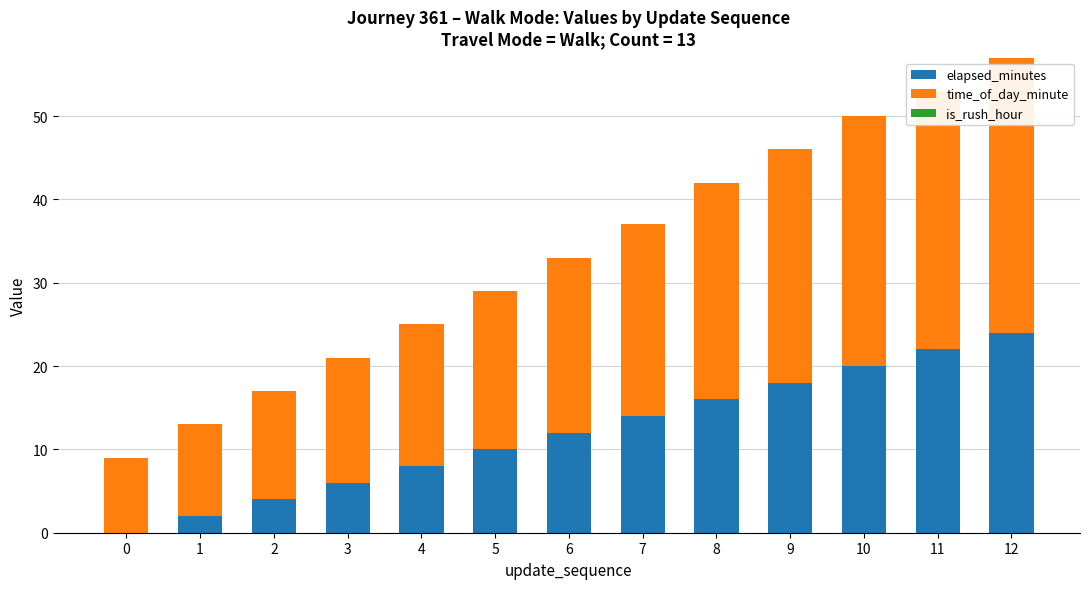

True or false: elapsed_minutes has a value of -15 at 0.

False